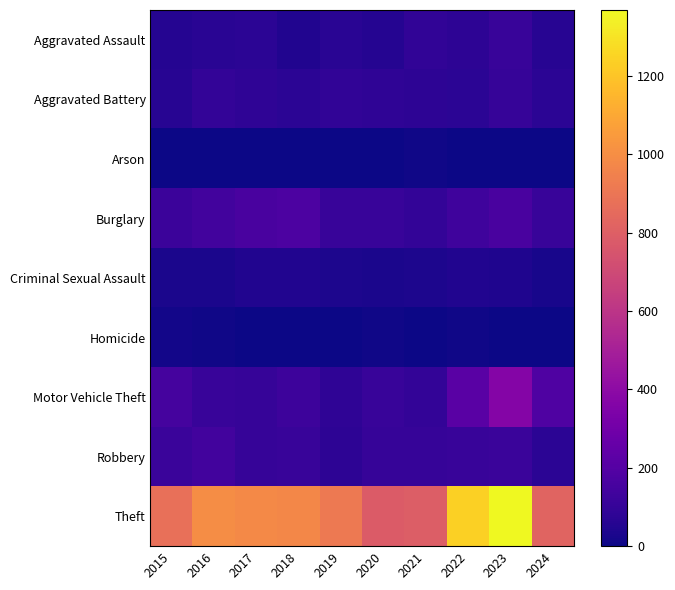

Reading left to right, what are all the values shown in this chart?

Aggravated Assault: 2015=54	2016=66	2017=72	2018=43	2019=65	2020=56	2021=86	2022=78	2023=110	2024=60
Aggravated Battery: 2015=64	2016=93	2017=83	2018=70	2019=88	2020=82	2021=75	2022=71	2023=102	2024=73
Arson: 2015=2	2016=2	2017=1	2018=3	2019=2	2020=4	2021=8	2022=4	2023=2	2024=2
Burglary: 2015=121	2016=139	2017=162	2018=176	2019=110	2020=110	2021=95	2022=132	2023=161	2024=109
Criminal Sexual Assault: 2015=28	2016=28	2017=44	2018=43	2019=36	2020=27	2021=36	2022=43	2023=38	2024=26
Homicide: 2015=13	2016=8	2017=5	2018=2	2019=0	2020=6	2021=2	2022=10	2023=3	2024=0
Motor Vehicle Theft: 2015=152	2016=110	2017=104	2018=127	2019=84	2020=109	2021=96	2022=219	2023=364	2024=182
Robbery: 2015=117	2016=144	2017=105	2018=107	2019=75	2020=102	2021=105	2022=108	2023=114	2024=73
Theft: 2015=874	2016=999	2017=979	2018=977	2019=914	2020=782	2021=791	2022=1235	2023=1368	2024=820